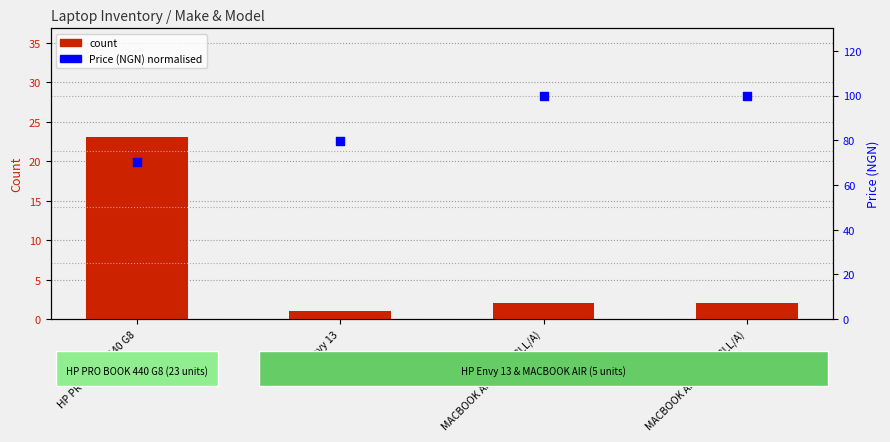

Which series has the largest total across all categories?

Price (NGN) normalised